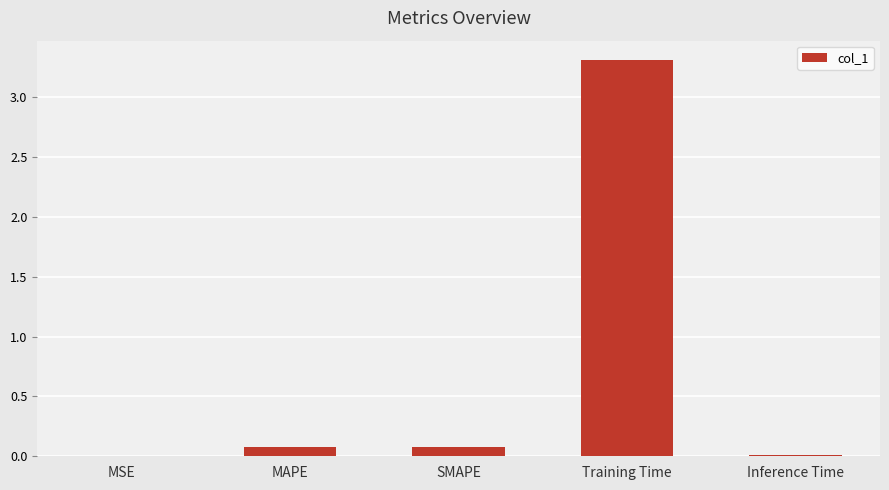

Which label corresponds to the largest value in the chart?

Training Time